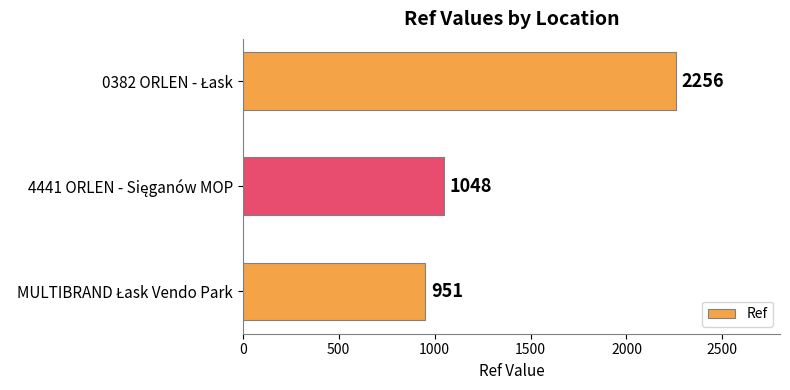

Reading top to bottom, what are all the values shown in this chart?

2256	1048	951